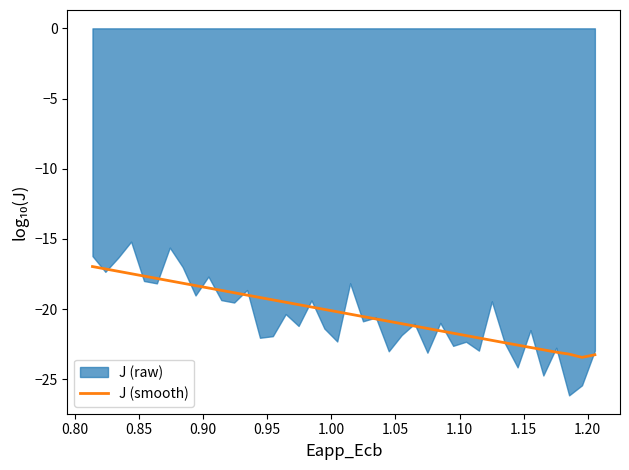

How many data points does each series have?

40